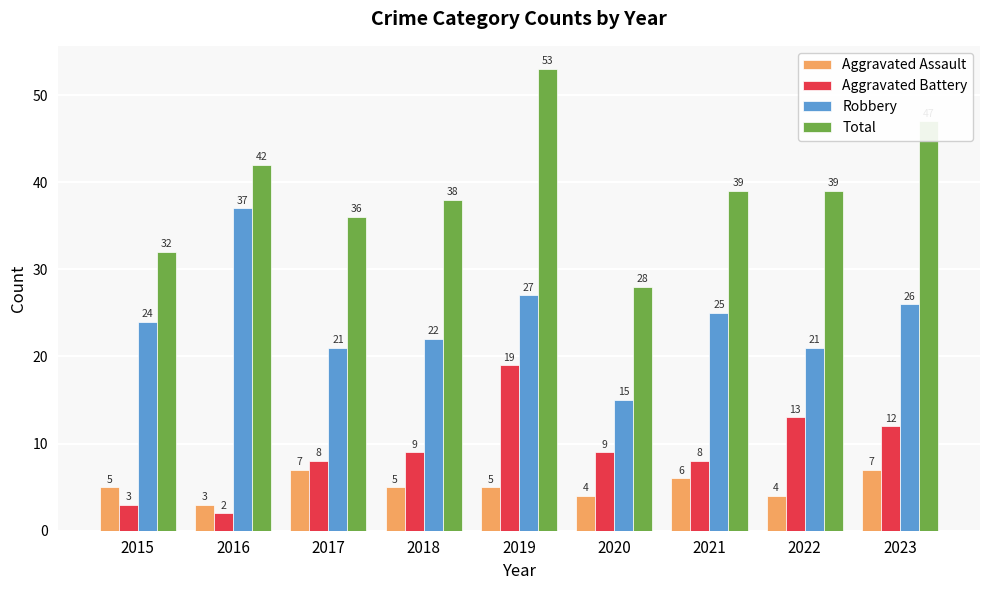

At which category is the sum across all series the highest?

2019